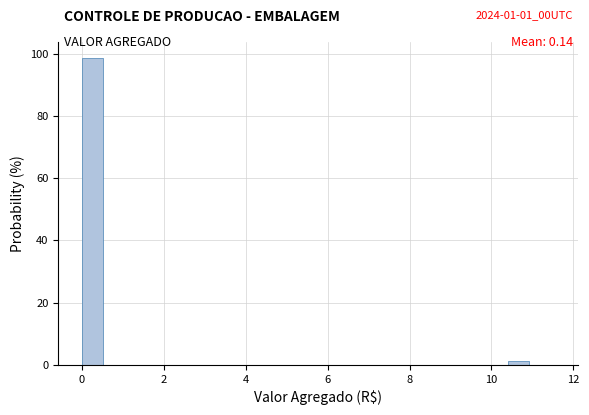

Around what value on the x-axis is the tallest bar? Give the approximate position of its centre, as read against the axis.

0.2